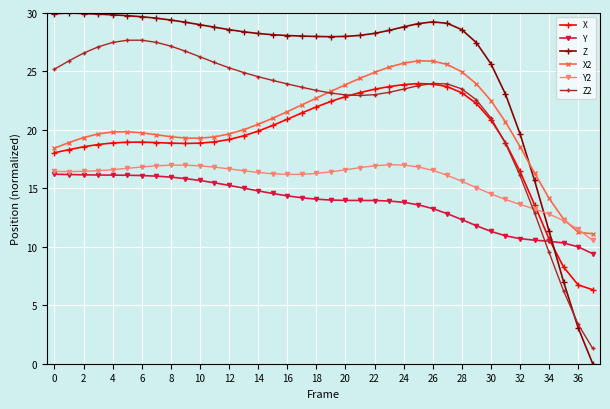

What is the minimum value for Y2?

10.5